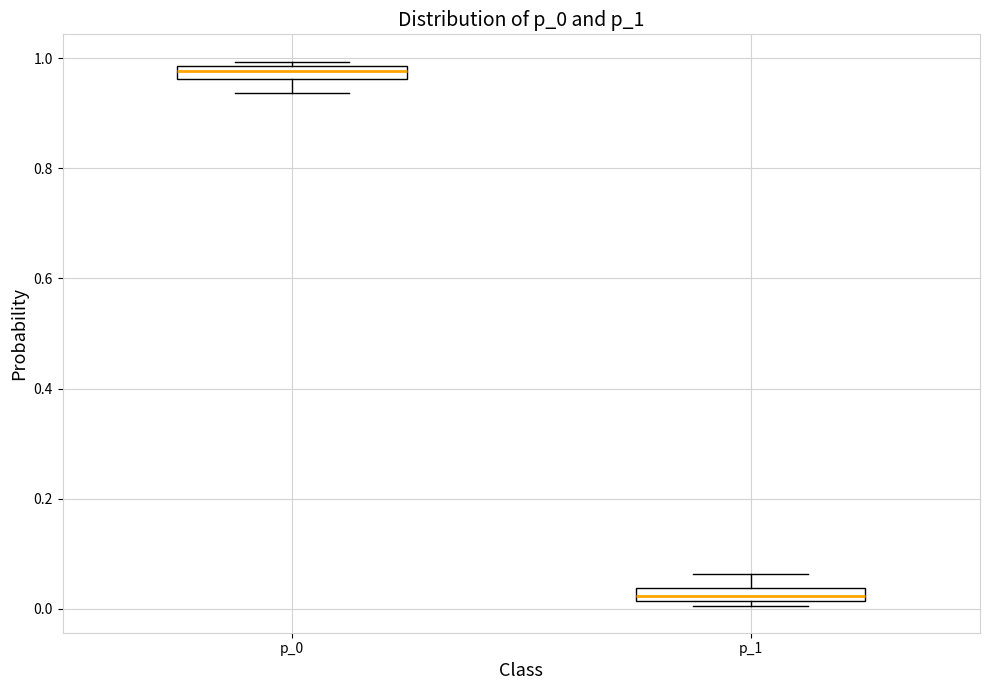

Where does the lower whisker of the box for p_0 end on the y-axis? The values are not printed on the chart, so give them approximately, as read against the axis.

0.94